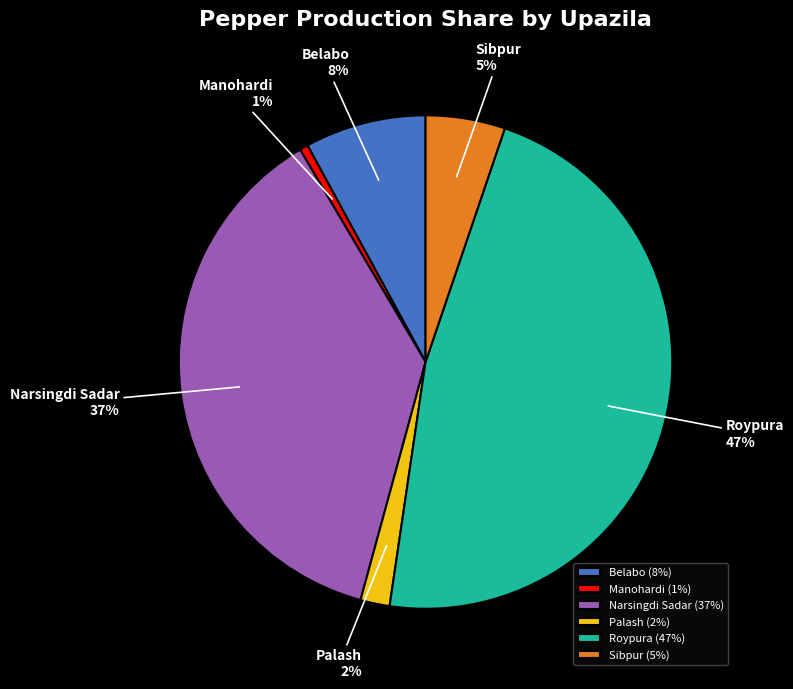

Which has a higher value, Narsingdi Sadar or Belabo?

Narsingdi Sadar